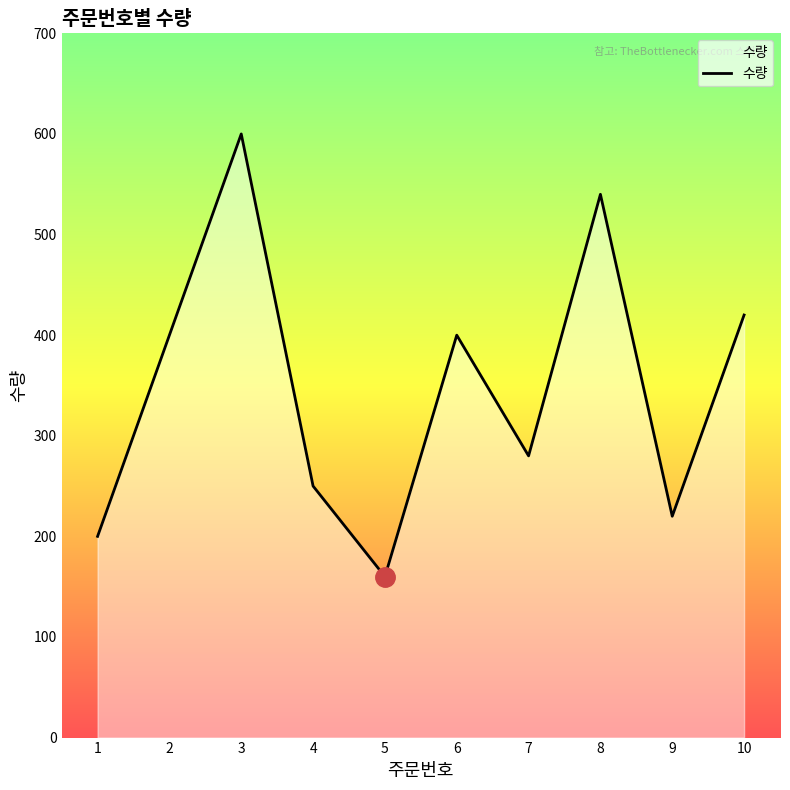

What is the difference between the maximum and minimum values?

440